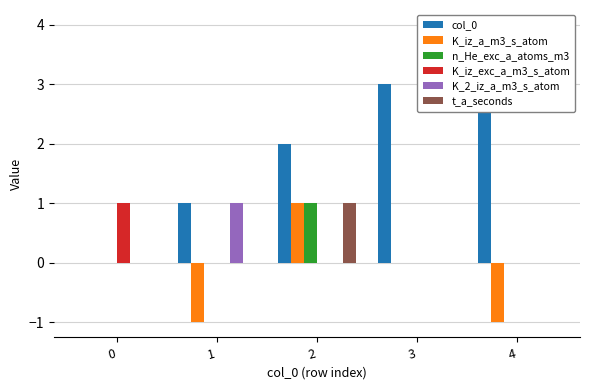

Rank the series by their maximum value, from highest to lowest.

col_0, K_iz_a_m3_s_atom, n_He_exc_a_atoms_m3, K_iz_exc_a_m3_s_atom, K_2_iz_a_m3_s_atom, t_a_seconds